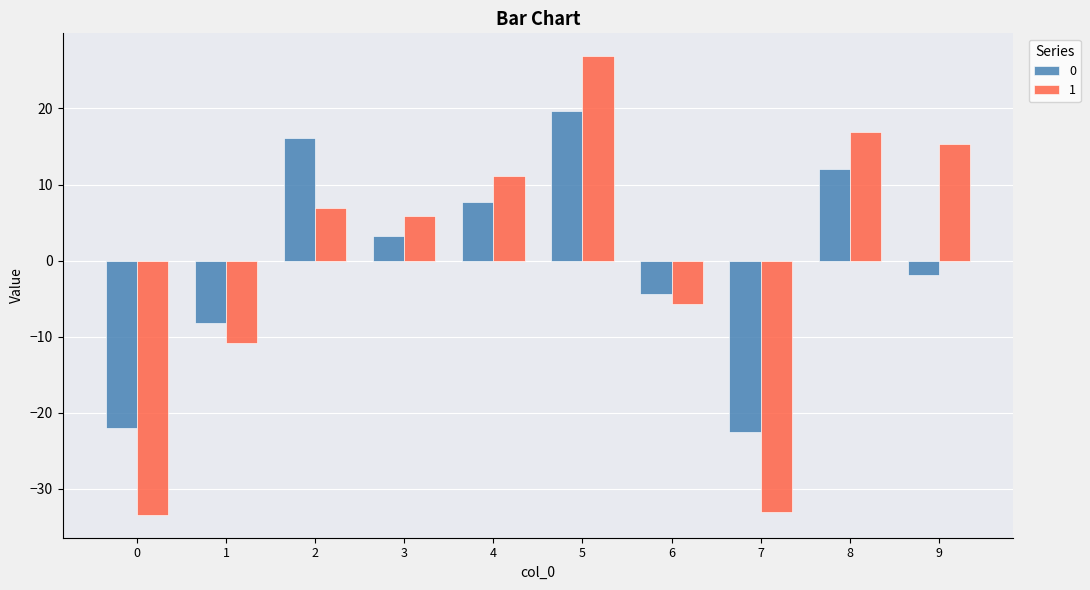

Count the number of data series in this chart.

2